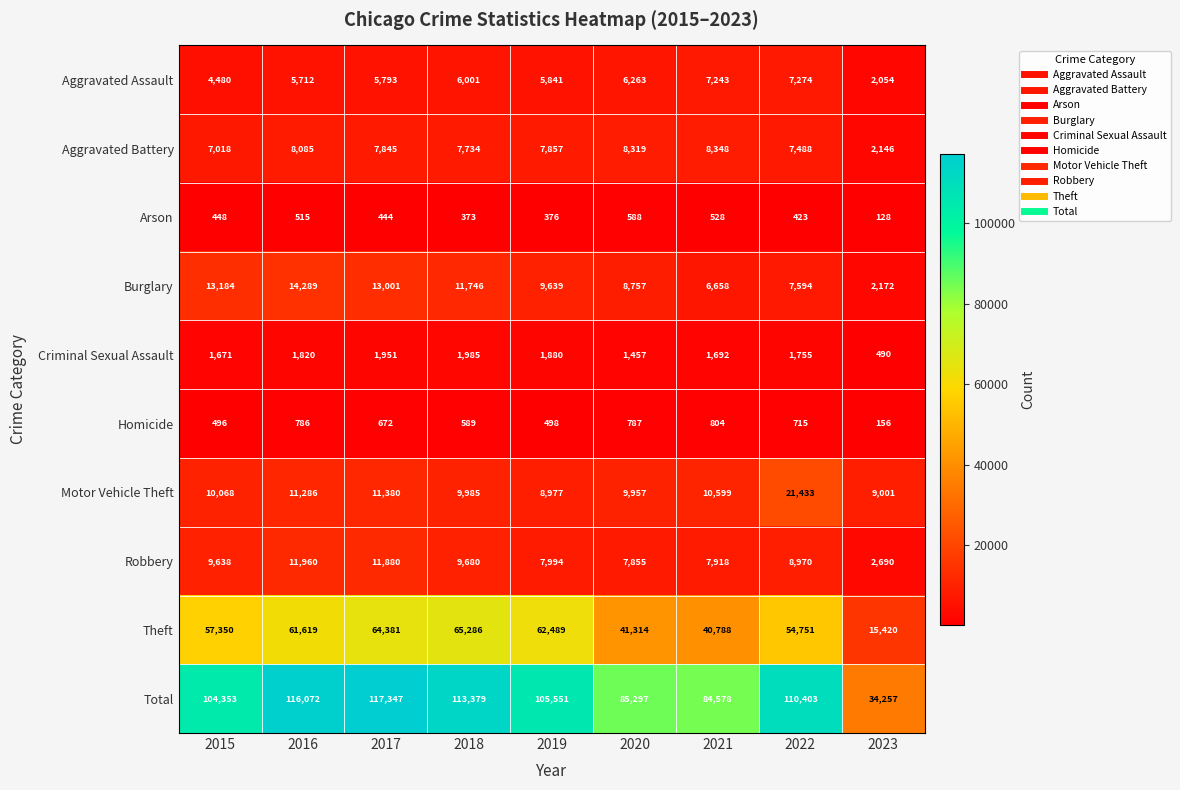

Is the value of Robbery at 2018 greater than the value of Arson at 2021?

Yes